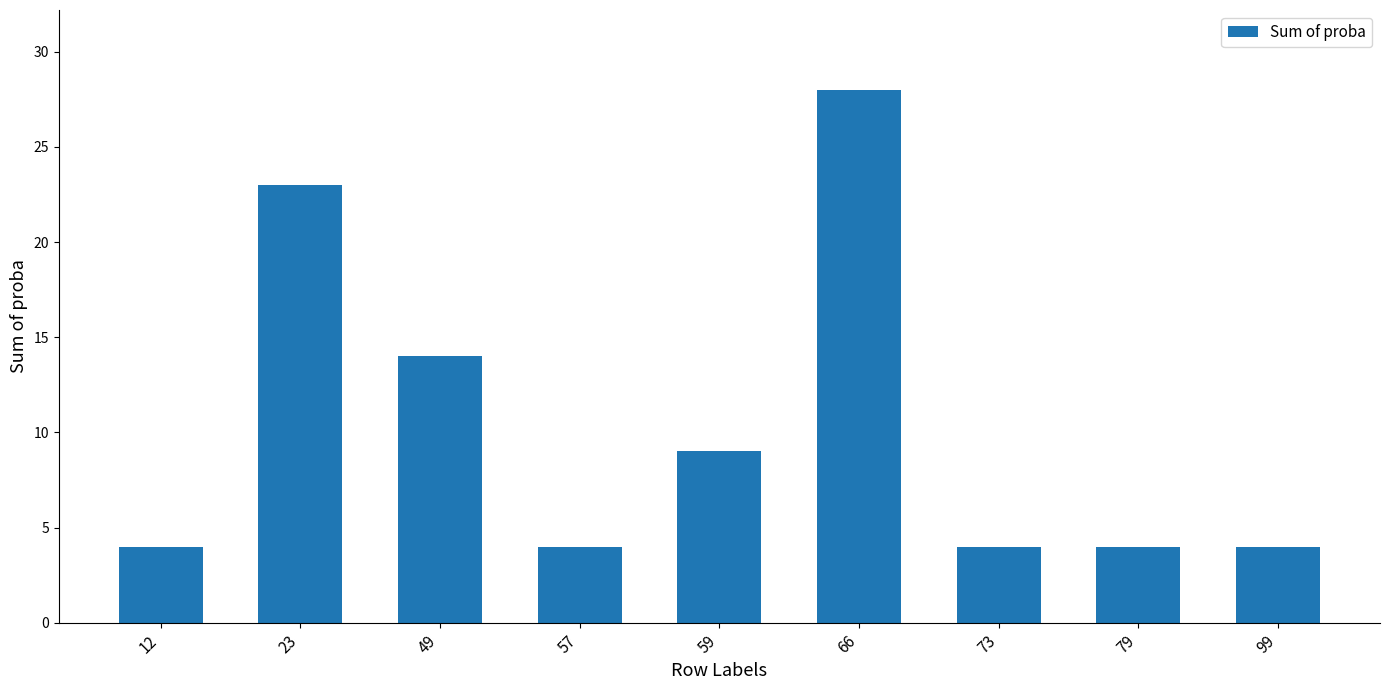

Is it true that the value at 73 is 4?

True